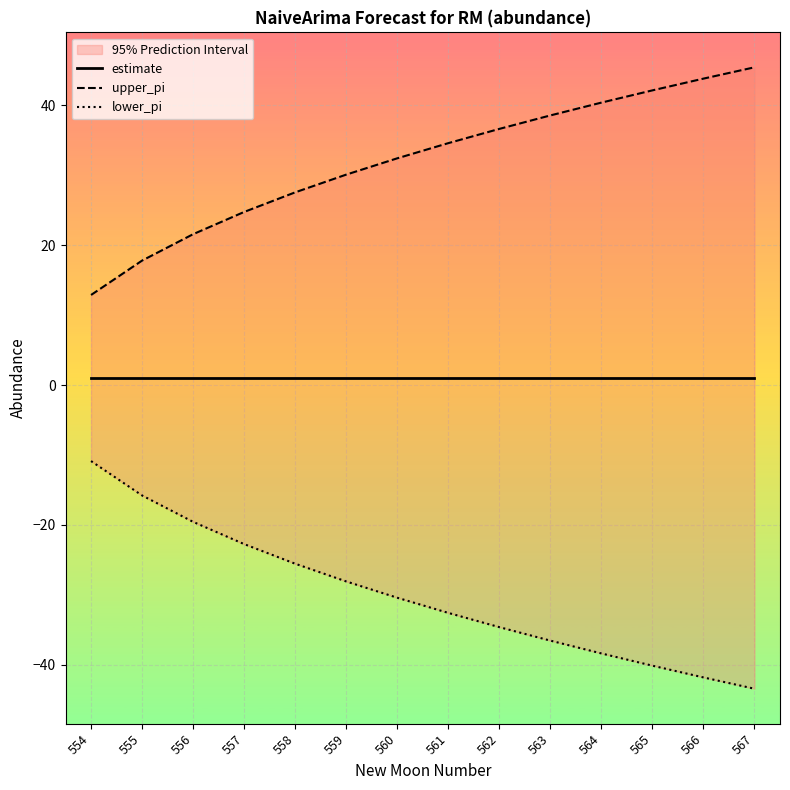

What is the sum of all estimate values?

14.0